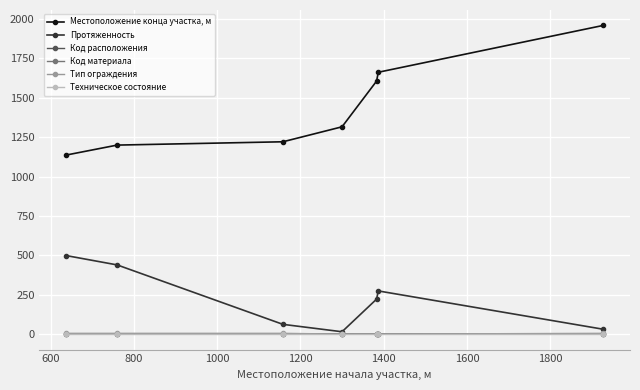

Which series has the largest total across all categories?

Местоположение конца участка, м